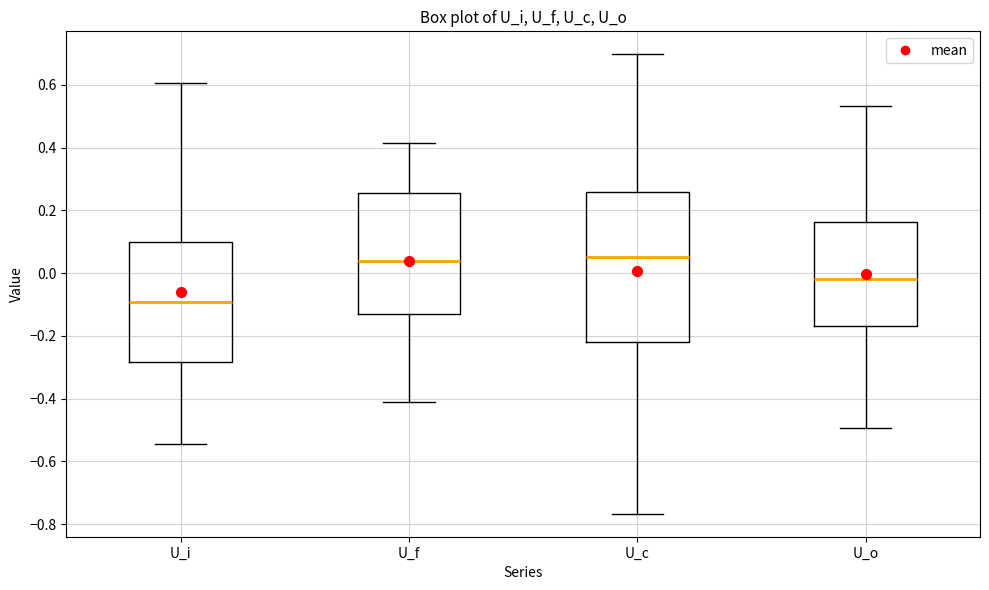

Which box is the tallest, from its lower edge to its upper edge?

U_c